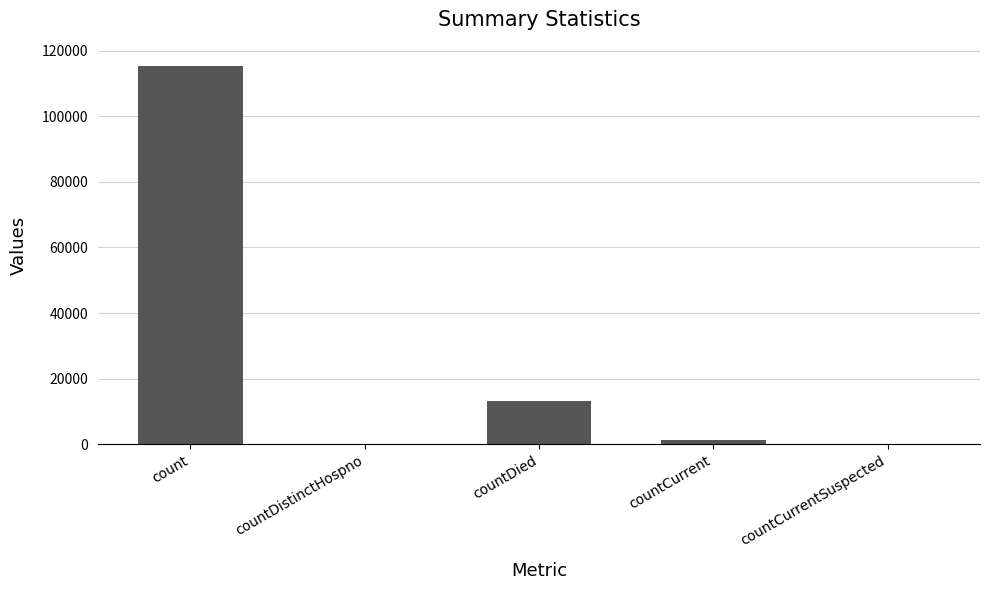

What is the average value?

26021